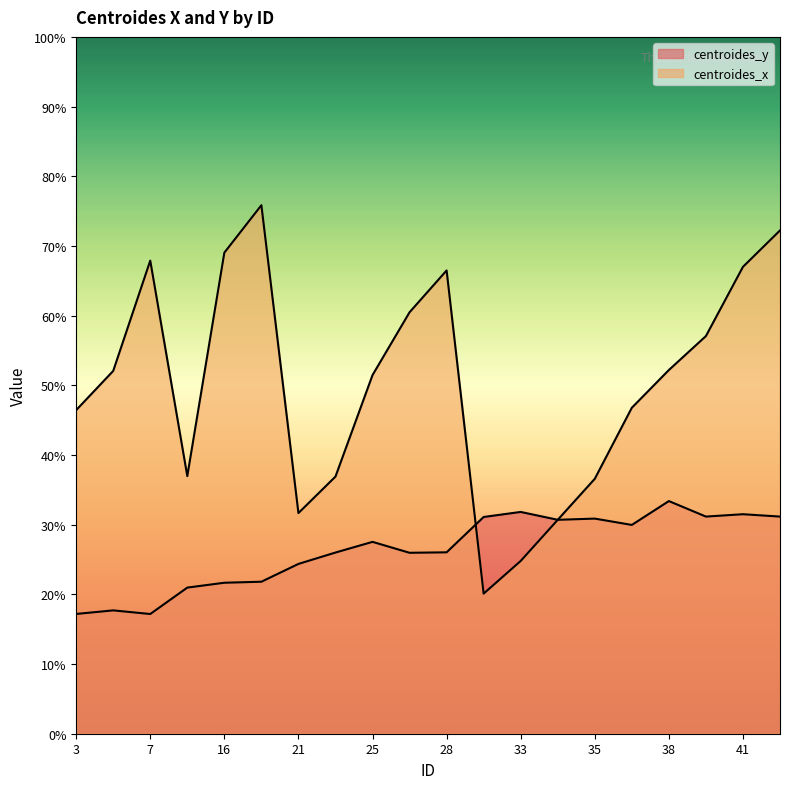

What is the difference between the maximum and minimum values in the centroides_x series?

55.7